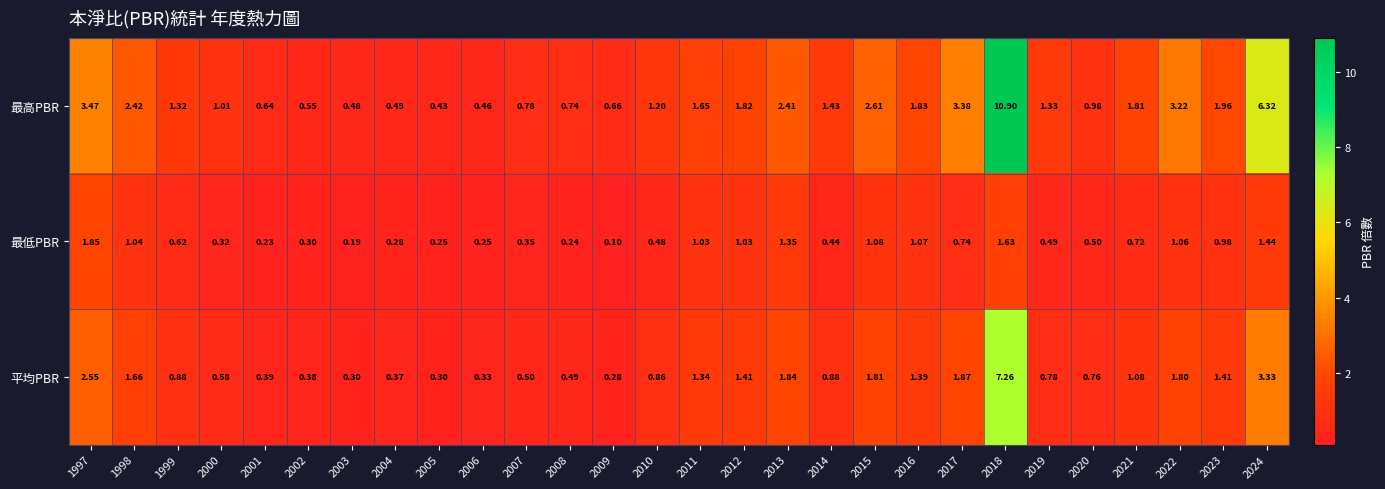

Which series has the largest total across all categories?

最高PBR